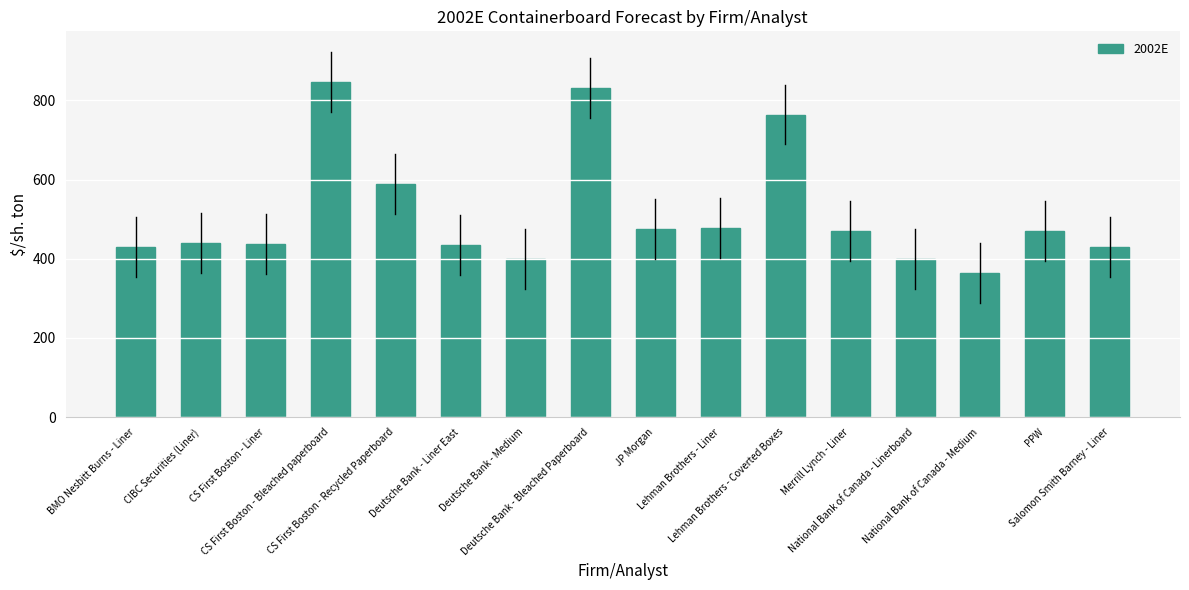

What is the maximum value shown in the chart?

847